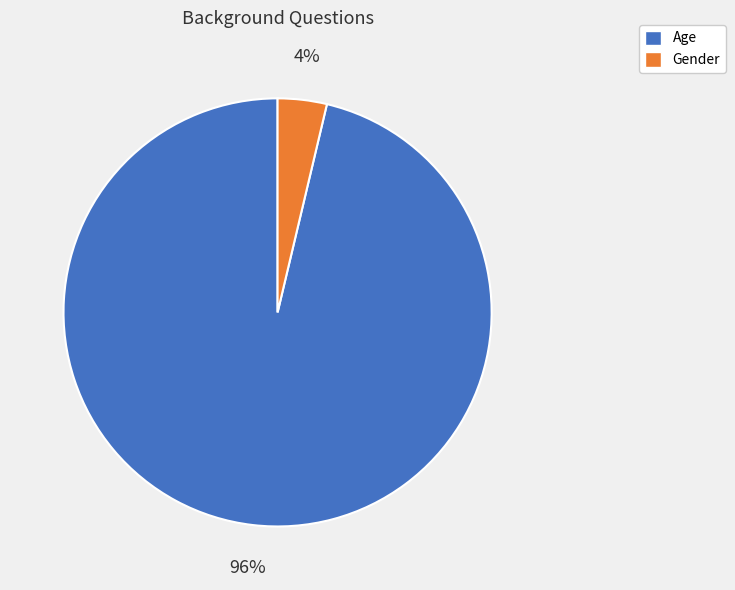

True or false: Age accounts for 91% of the total.

False